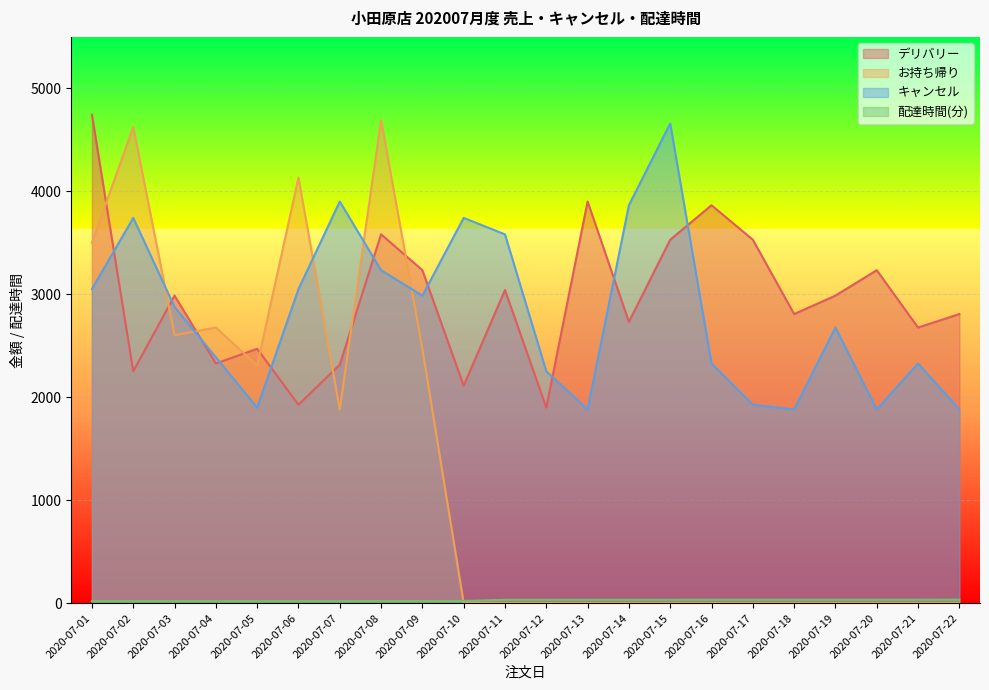

Between 2020-07-06 and 2020-07-14, which series saw the biggest shift?

お持ち帰り